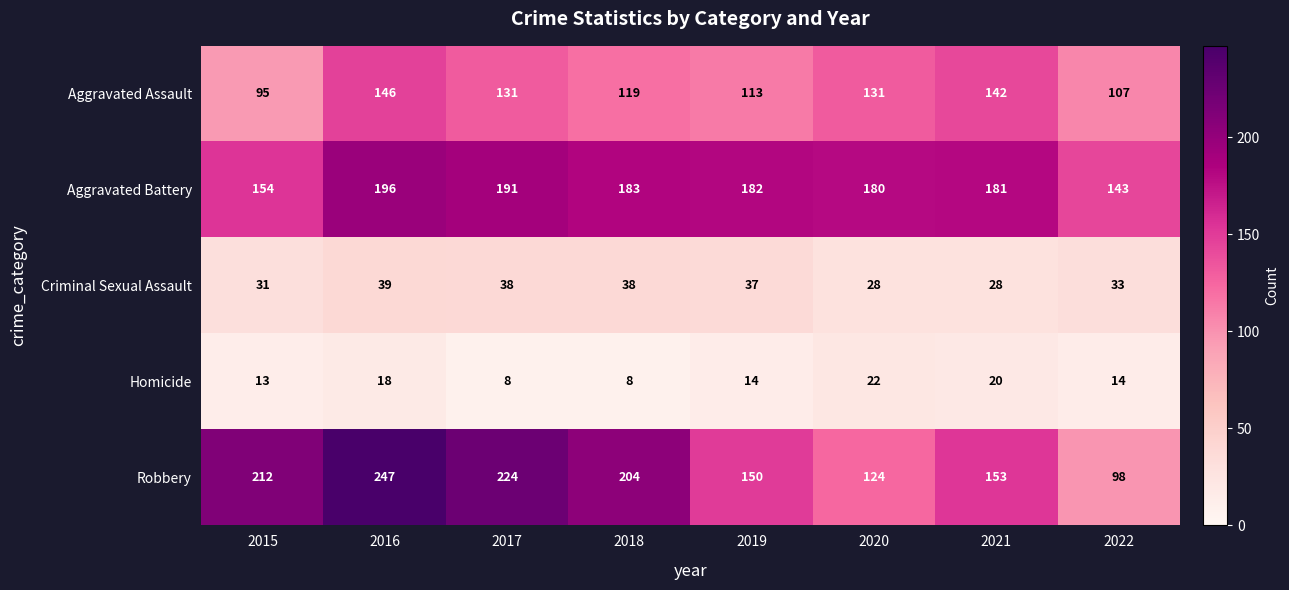

At how many categories does at least one series exceed 100?

8